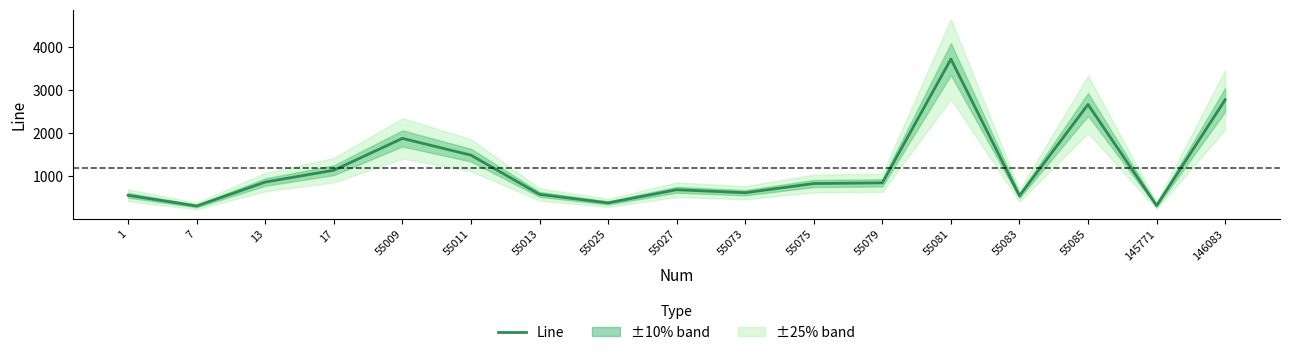

What is the change in value from 55027 to 55073?

-70